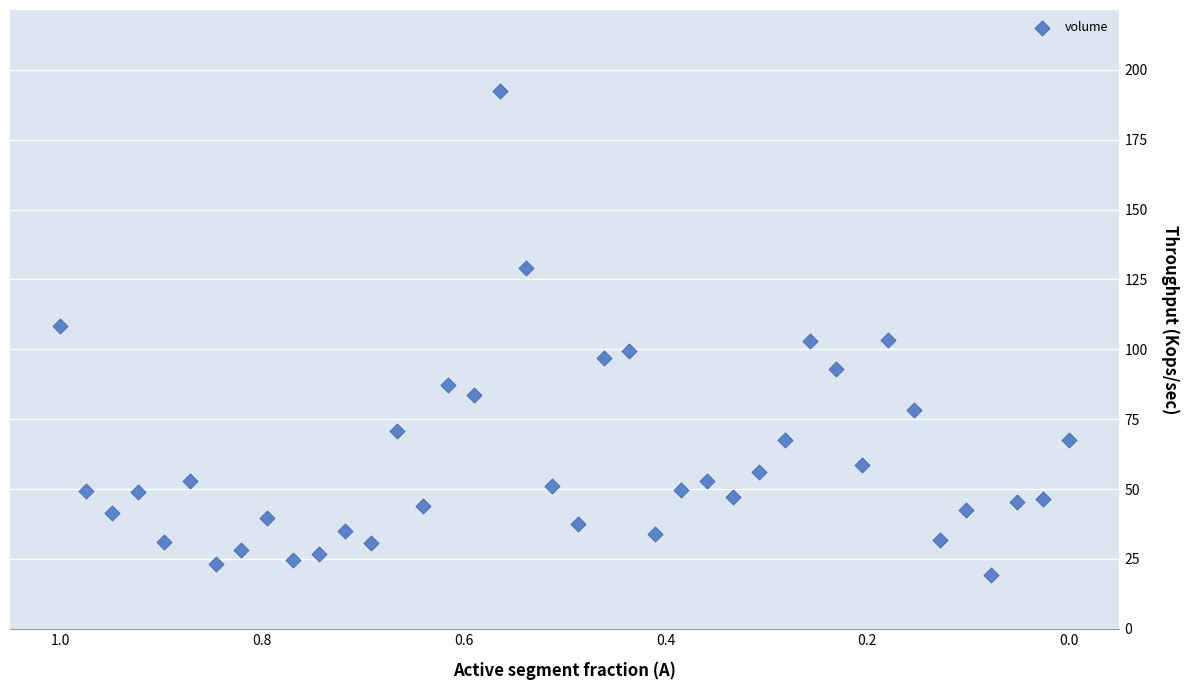

What is the range of Y values (max minus min)?

173.3